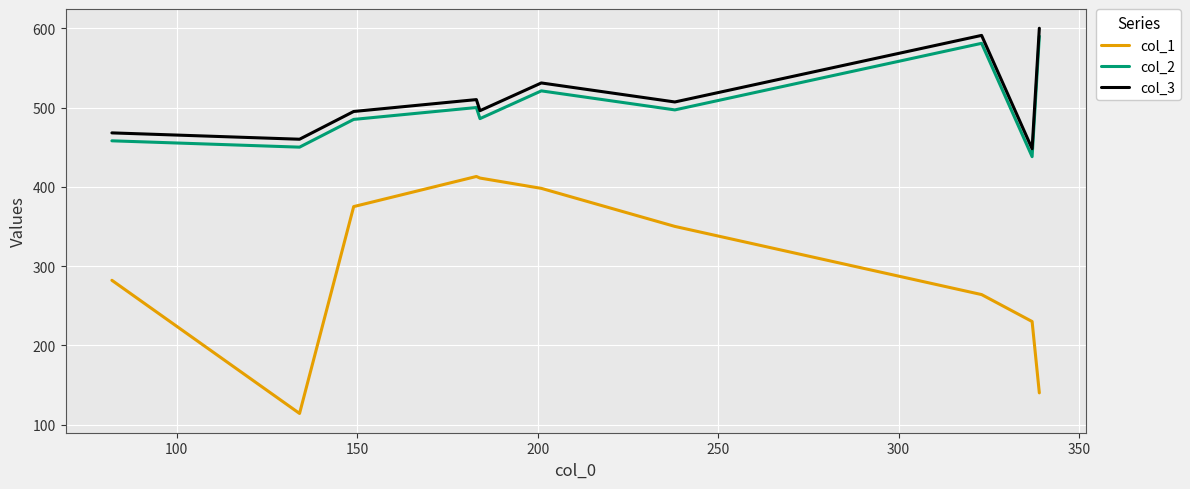

What is the minimum value for col_3?

448